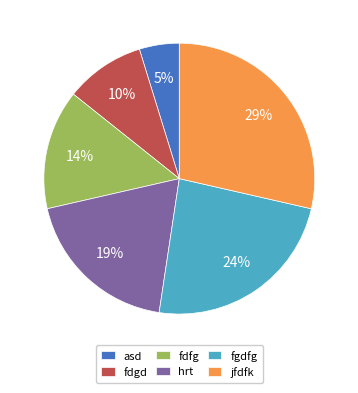

Between jfdfk and asd, which is larger?

jfdfk